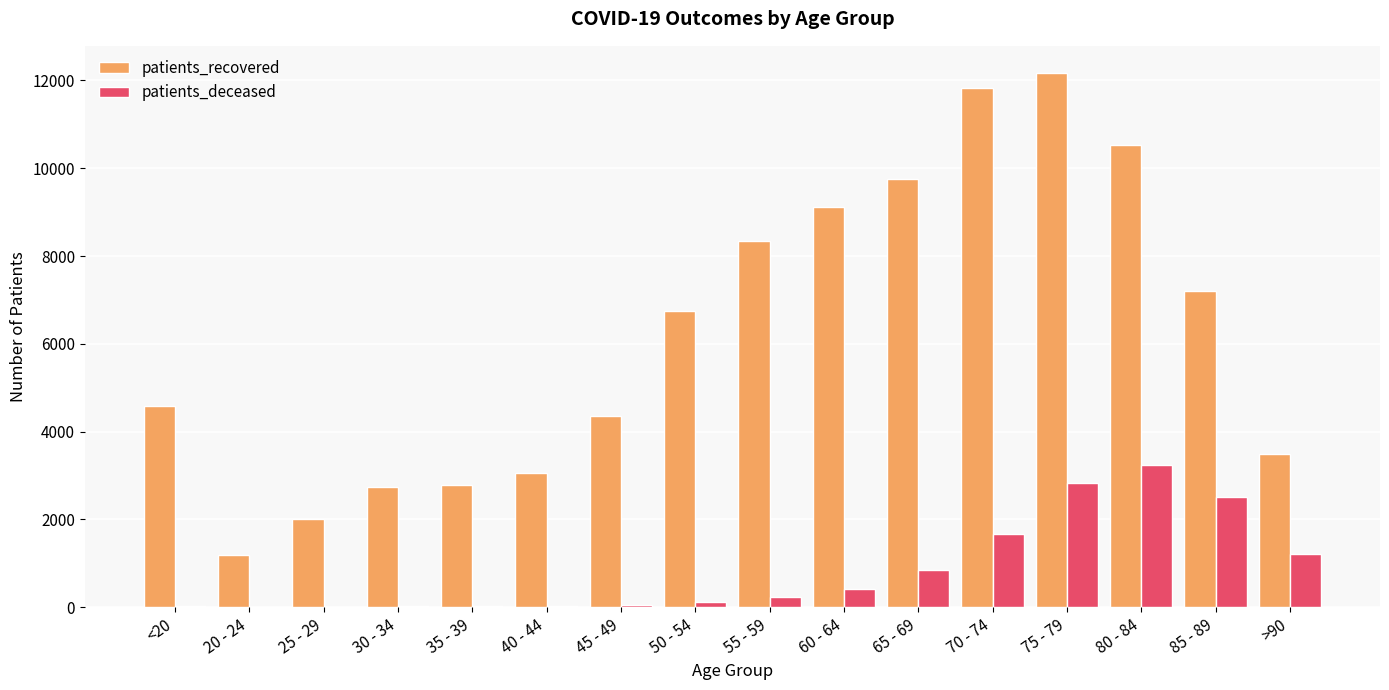

The value of patients_recovered at 85 - 89 is 9430. True or false?

False